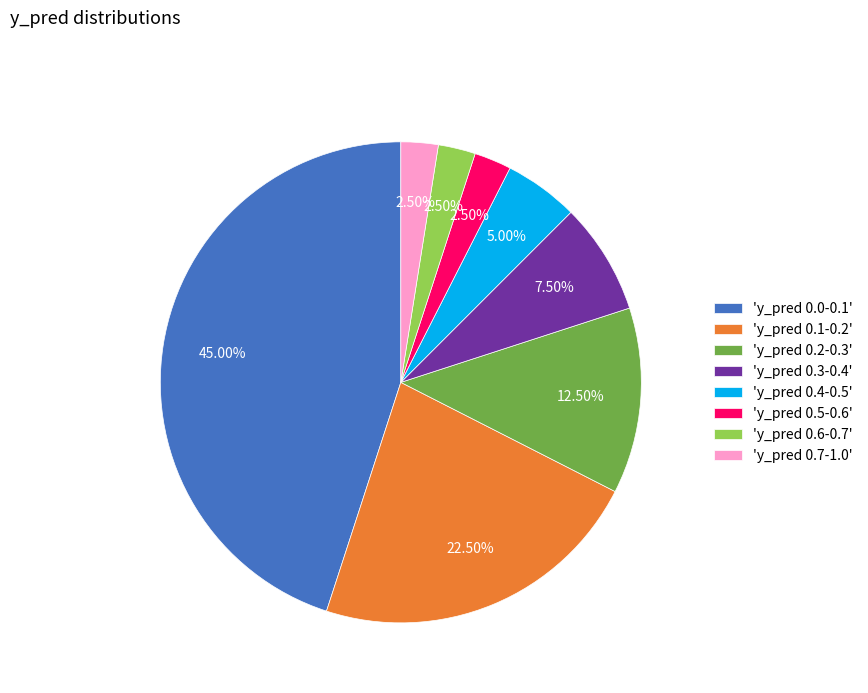

Which slice is the largest?

'y_pred 0.0-0.1'